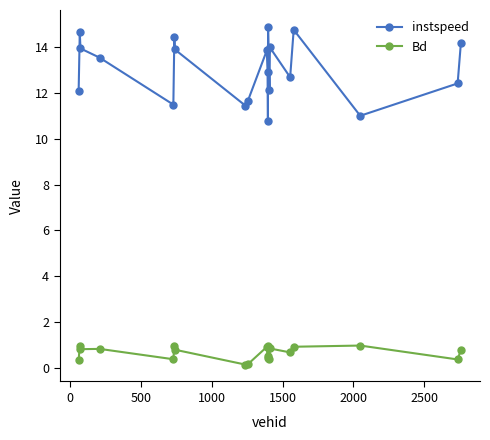

In instspeed, how many points are lower than both neighbors (excluding endpoints)?

6